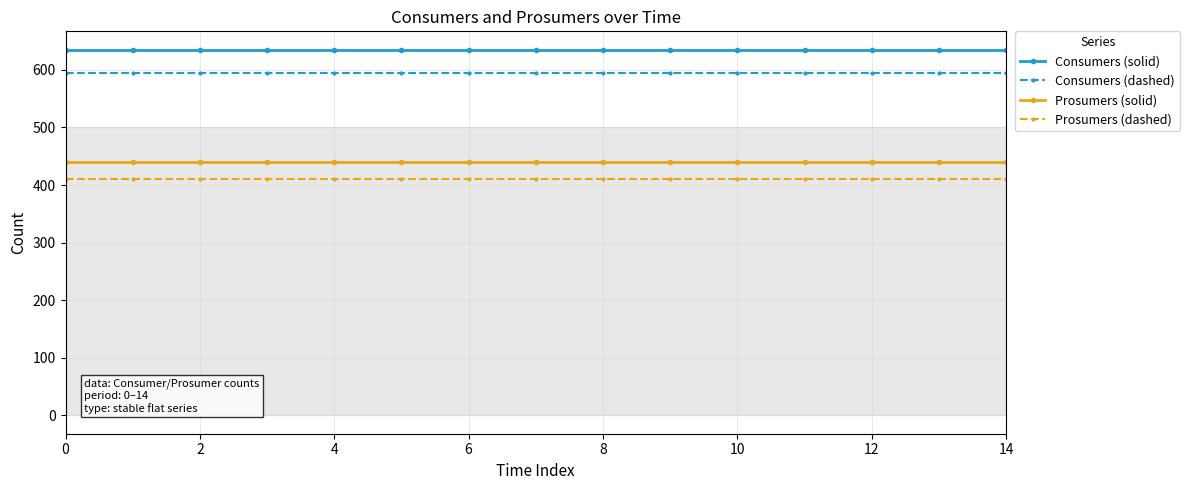

What is the label of the 4th point from the right?

11